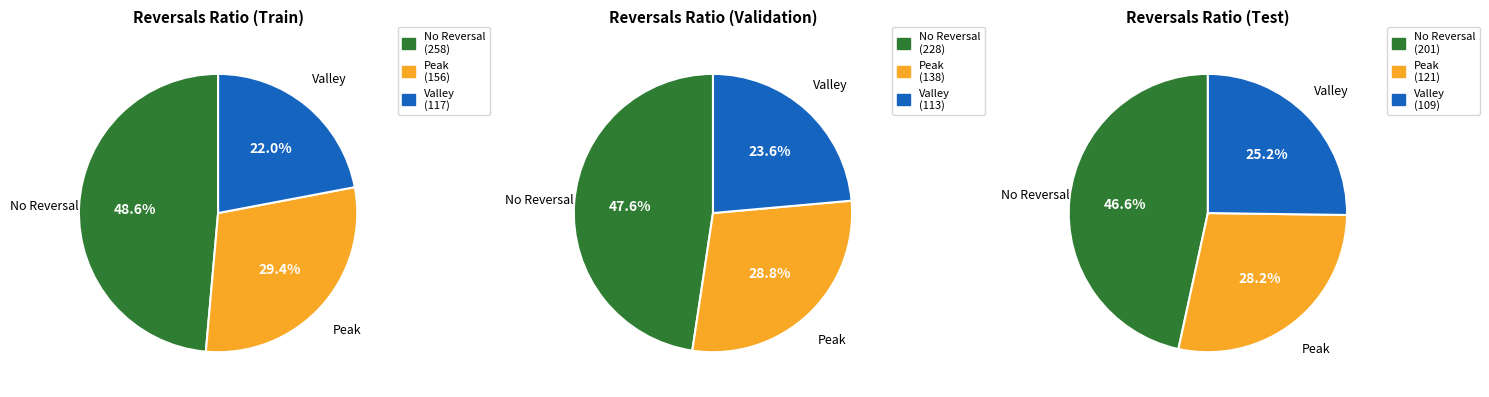

Does 3 represent more than half of the total?

No